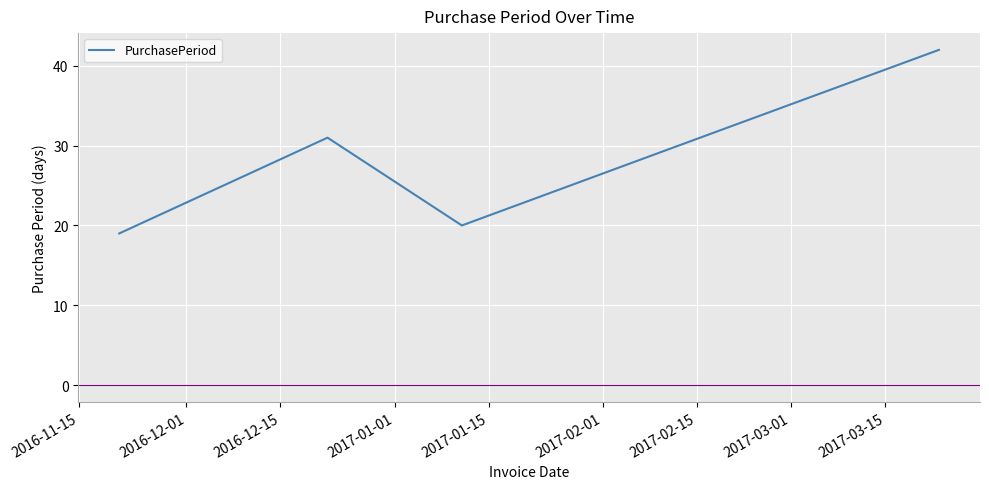

What is the average value?

28